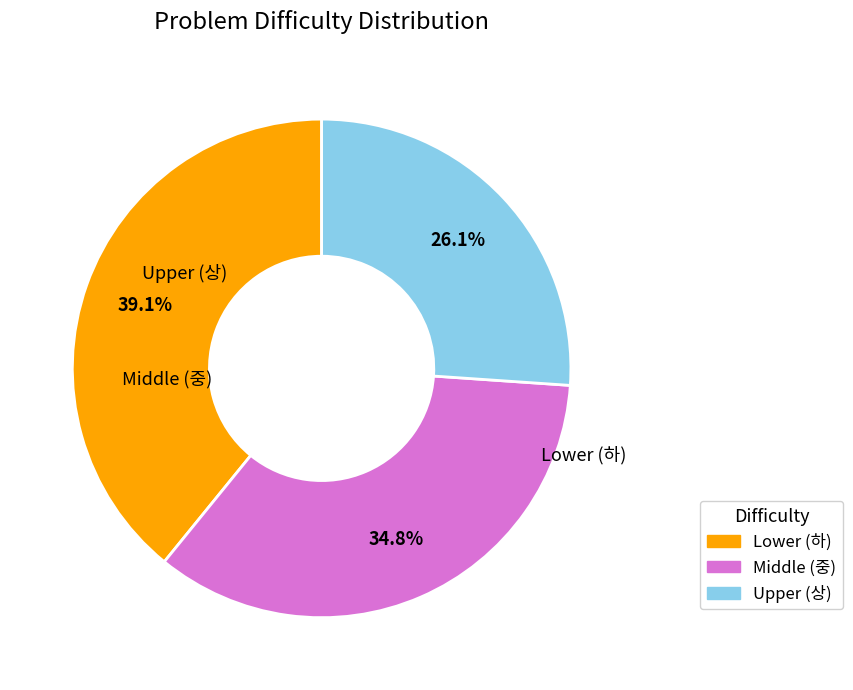

Is there a majority slice in this chart?

No